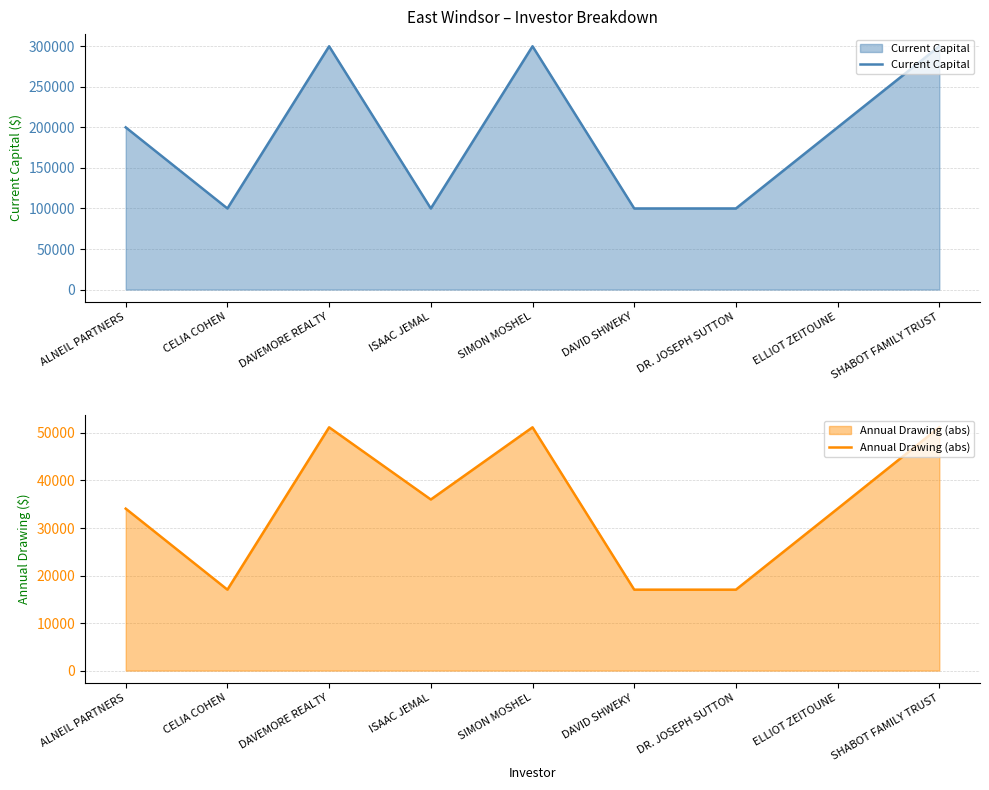

What is the value of the Current Capital point at the 3rd from the left?

300000